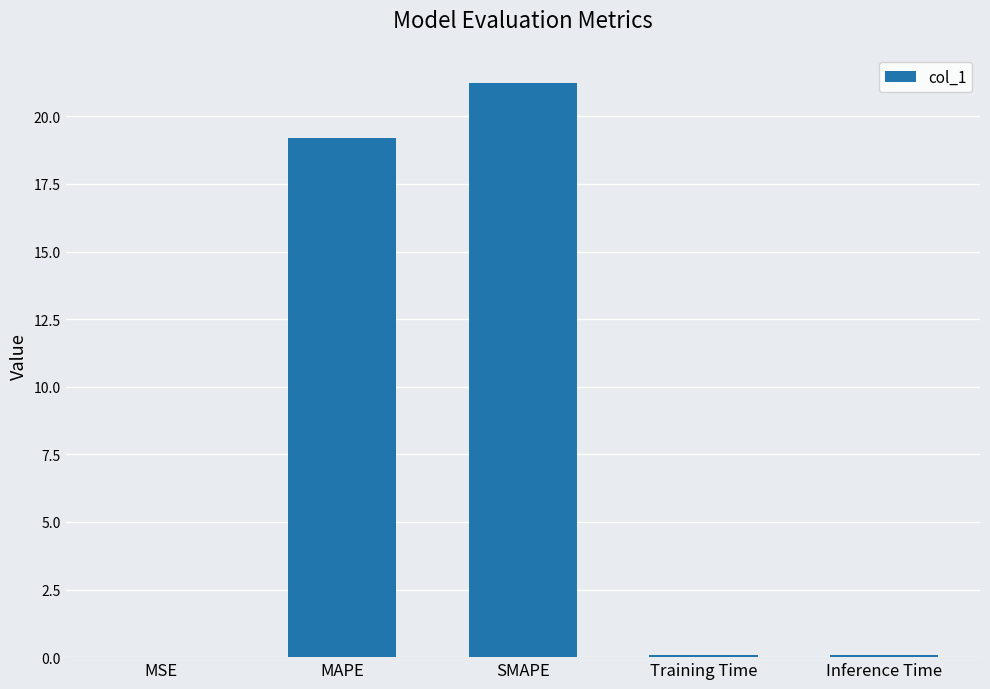

How many distinct data groups are displayed?

1